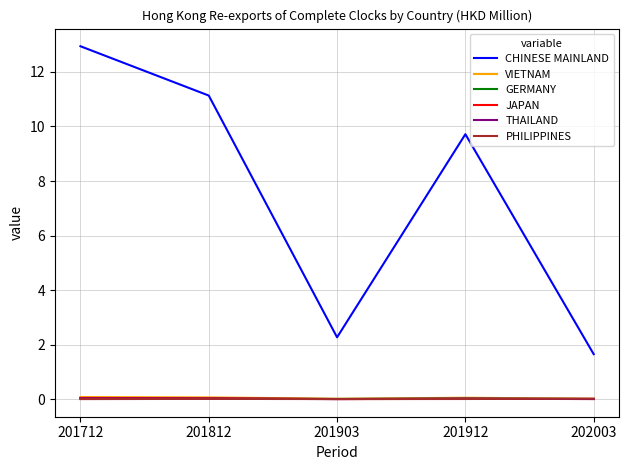

Is this an area chart (filled region under the line)?

No